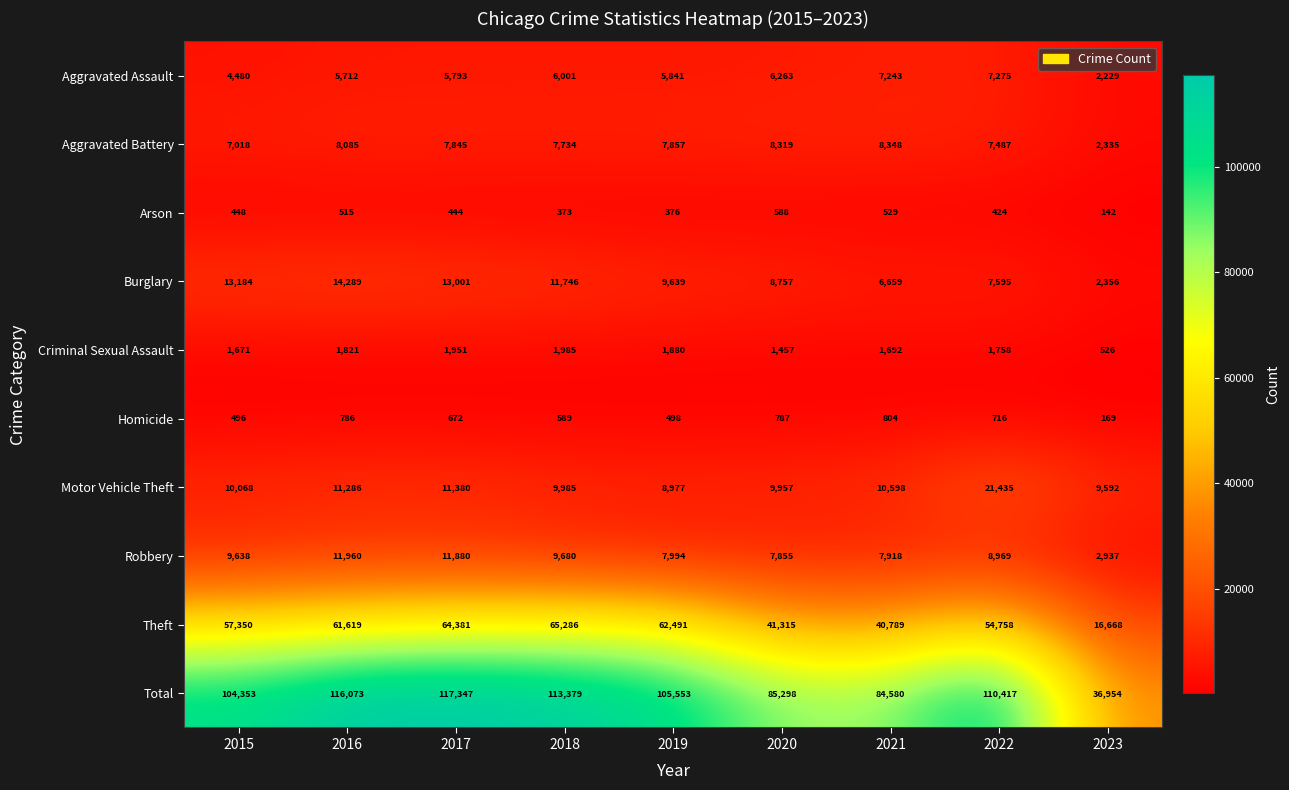

At which category is the sum across all series the highest?

2017